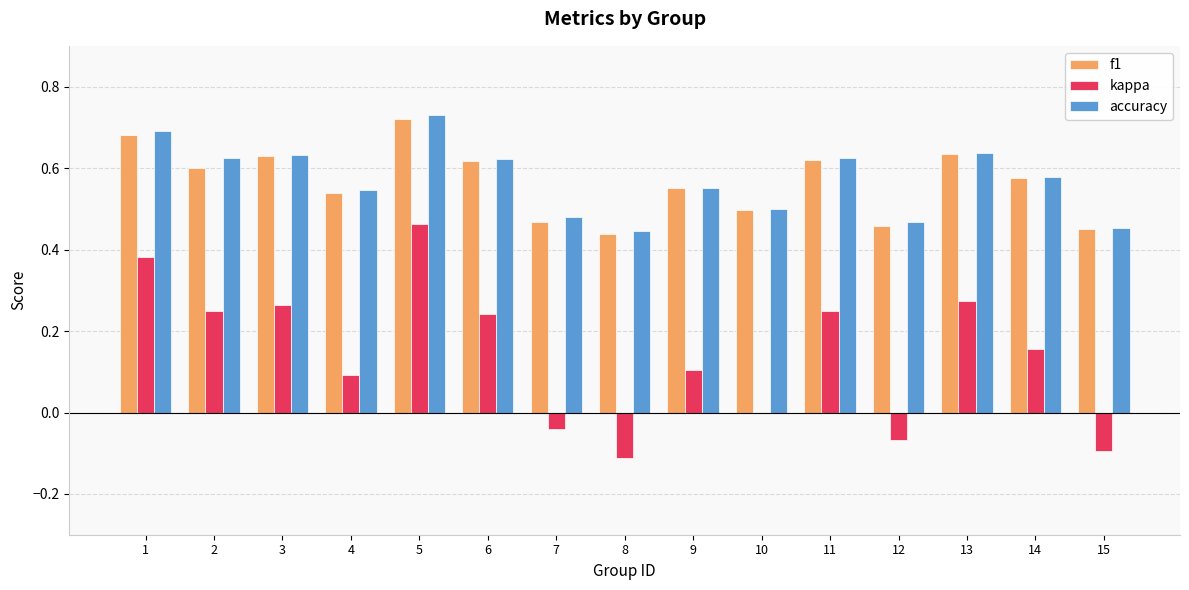

At which label does kappa reach its peak?

5